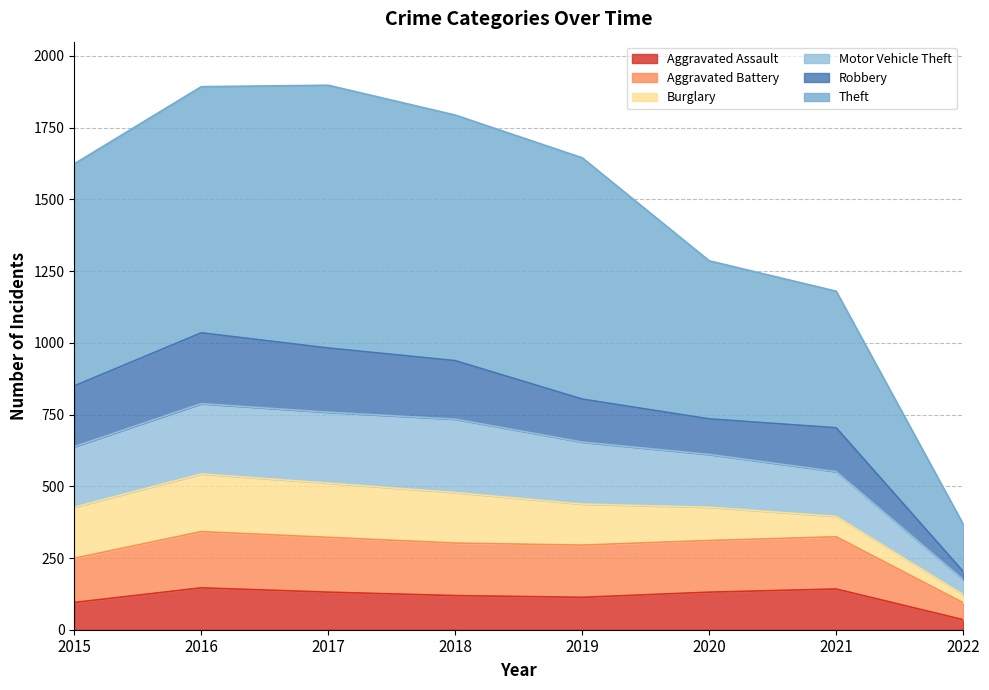

Which has a higher value, 2022 or 2020?

2020